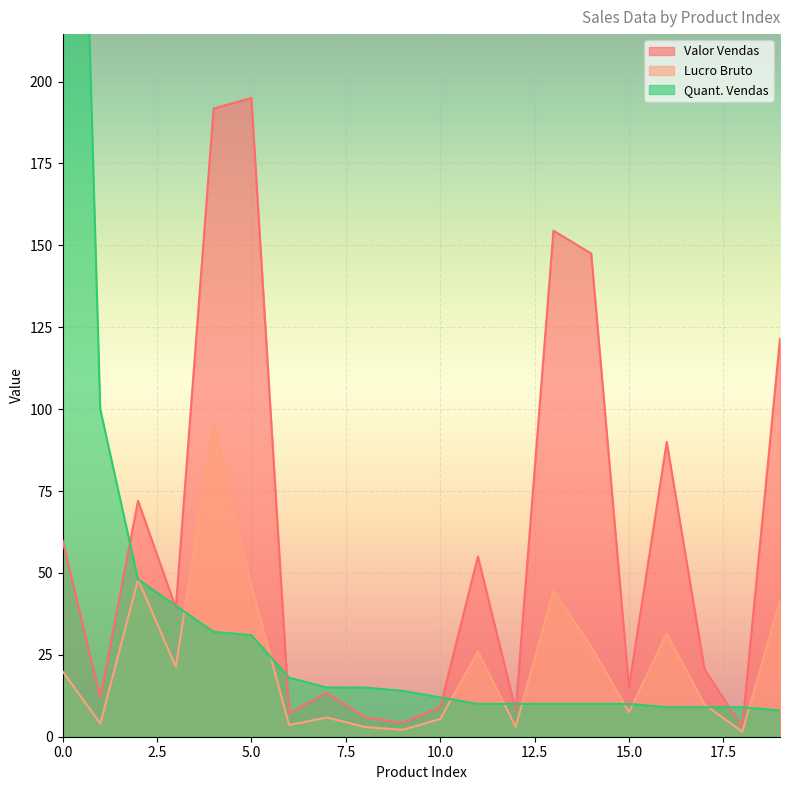

The Valor Vendas series shows 3.9 at 15.0. True or false?

False